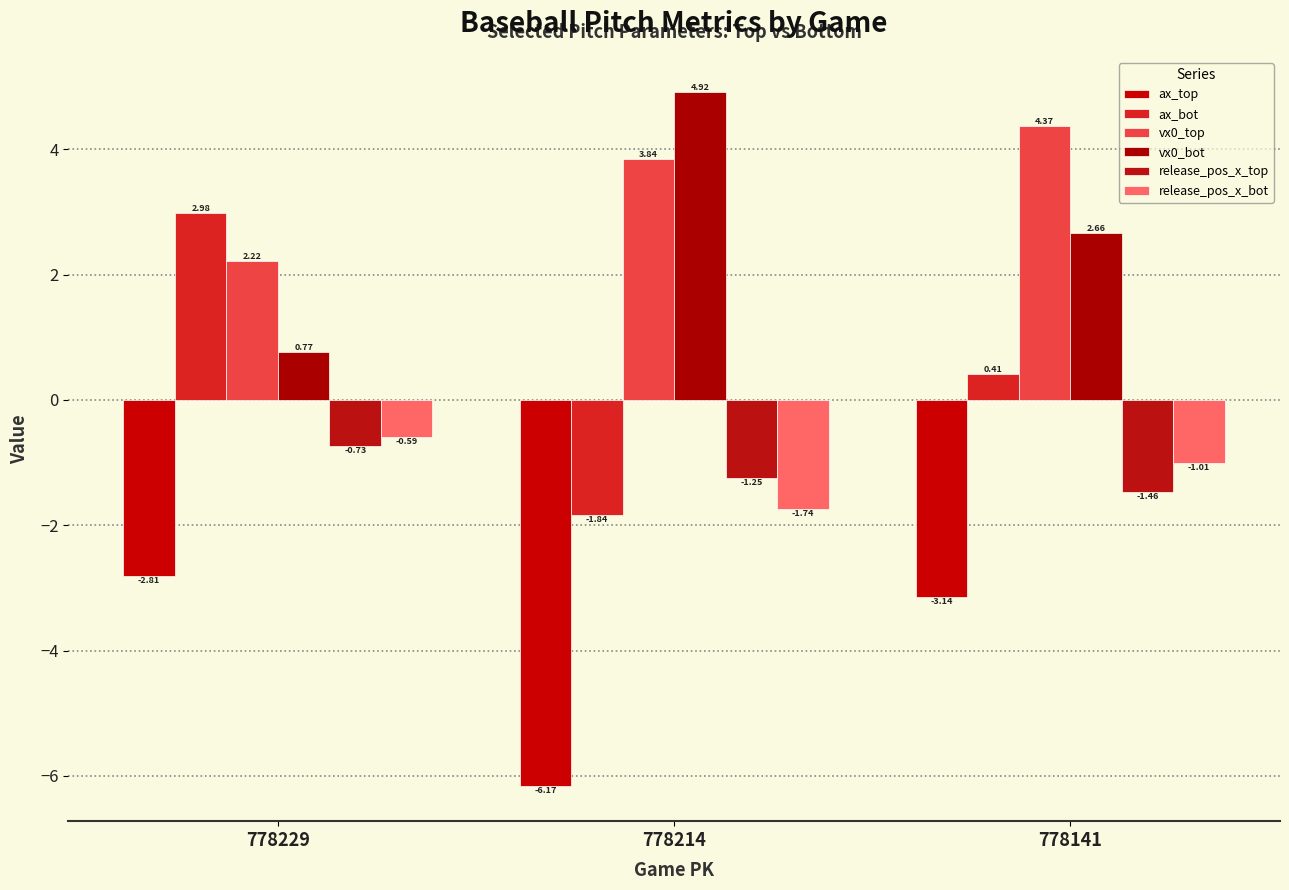

Reading left to right, list all the values displayed in this chart.

ax_top: -2.8	-6.2	-3.1
ax_bot: 3.0	-1.8	0.4
vx0_top: 2.2	3.8	4.4
vx0_bot: 0.8	4.9	2.7
release_pos_x_top: -0.7	-1.2	-1.5
release_pos_x_bot: -0.6	-1.7	-1.0